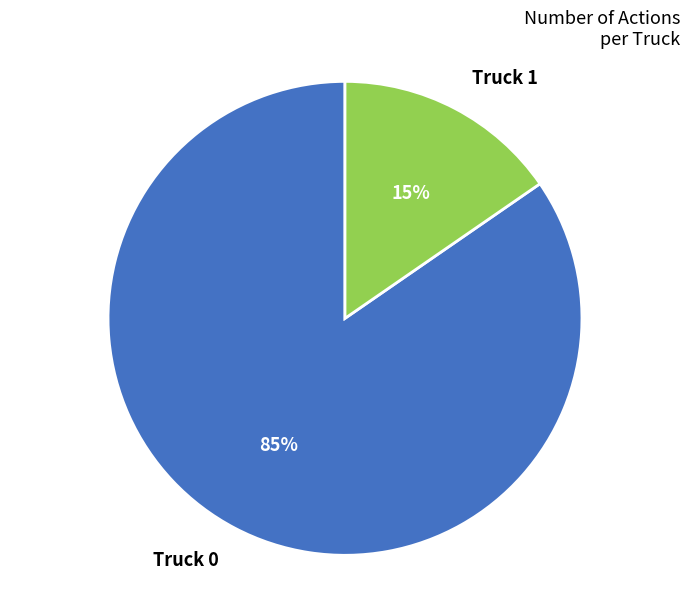

Which has a higher value, Truck 0 or Truck 1?

Truck 0